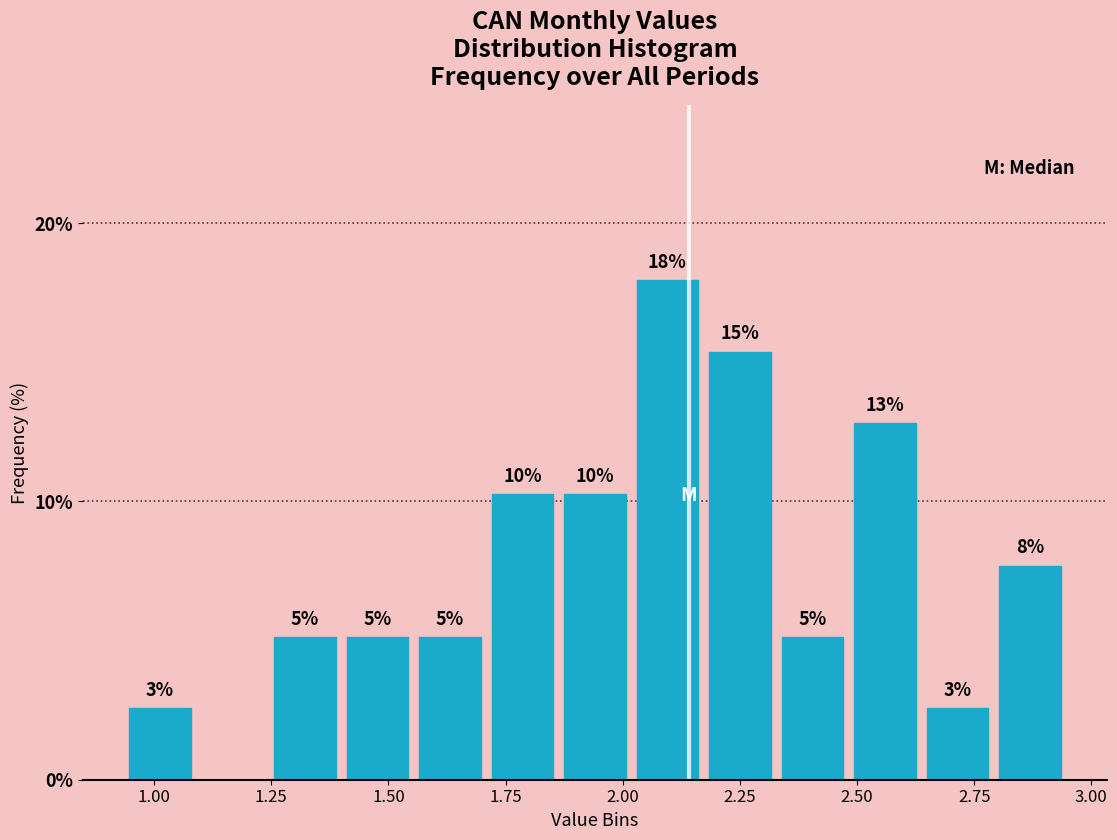

Around what value on the x-axis is the tallest bar? Give the approximate position of its centre, as read against the axis.

2.10